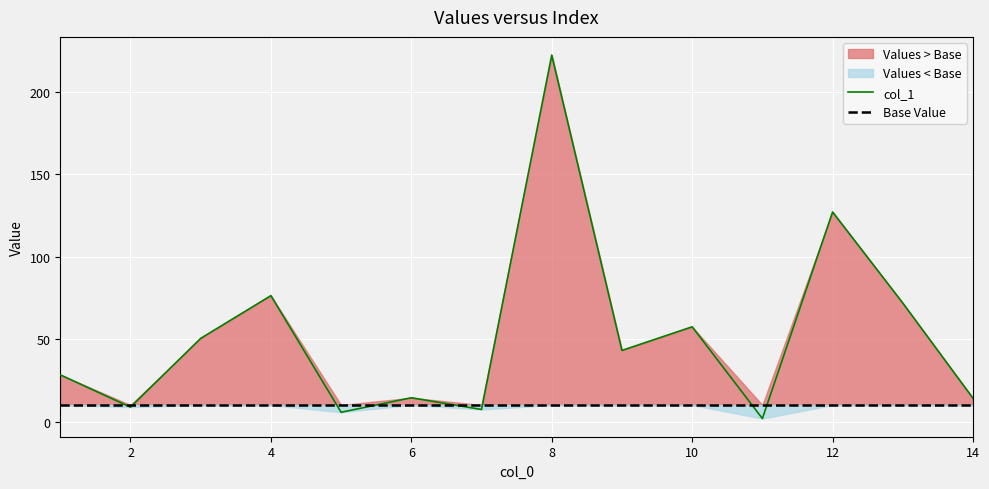

What is the minimum value shown in the chart?

1.8